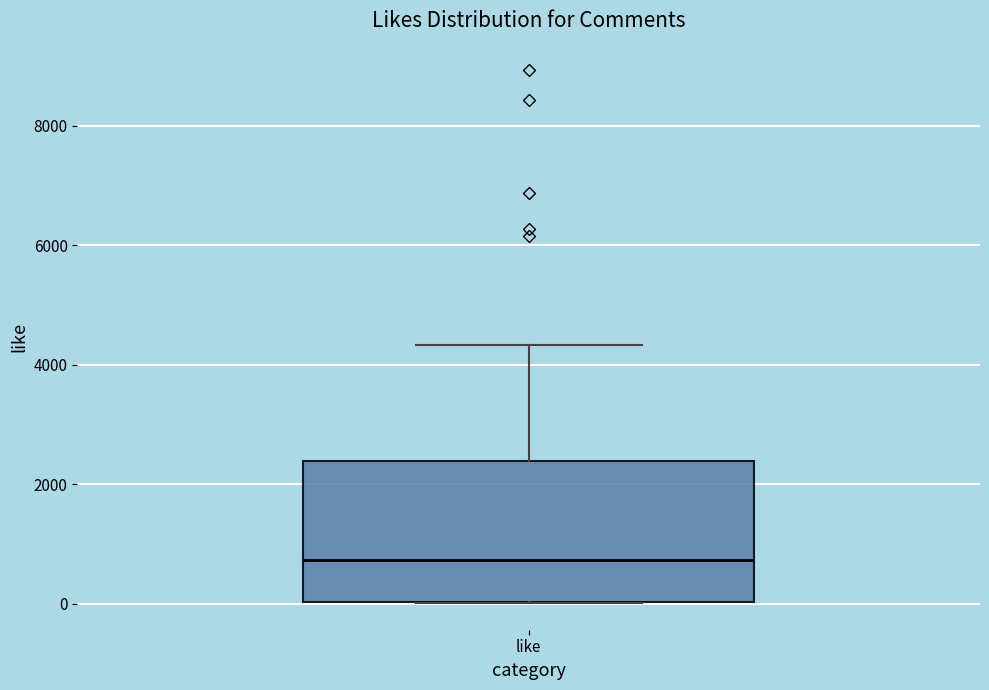

Transcribe this box plot: give where the median line is, the range the box spans, and where the two whiskers end, as read against the y-axis. The values are not printed on the chart, so give them approximately, as read against the axis.

median 800, box 0 to 2400, whiskers 0 to 4400